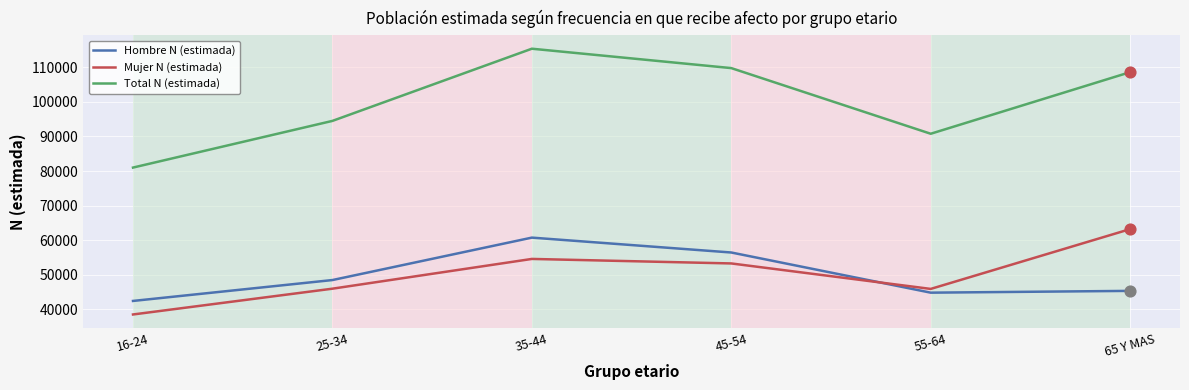

What are all the series names shown in the legend?

Hombre N (estimada), Mujer N (estimada), Total N (estimada)